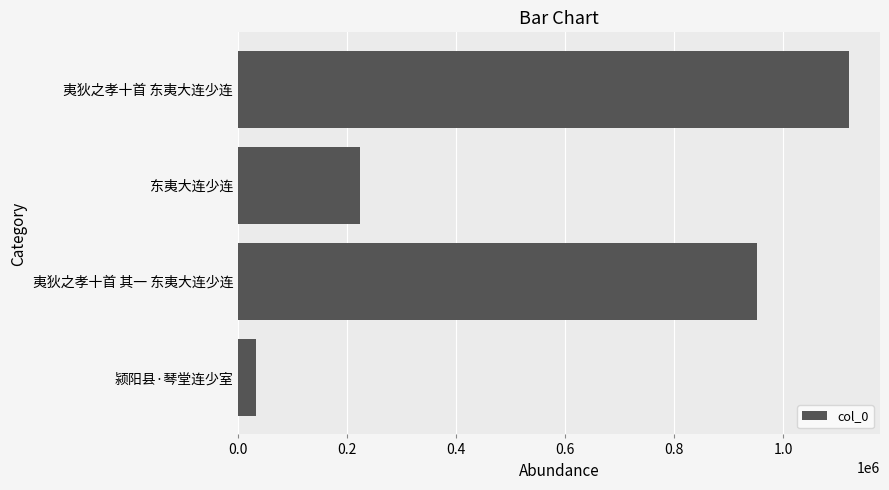

What value does the data have at 夷狄之孝十首 其一 东夷大连少连, to the nearest 50?

951900